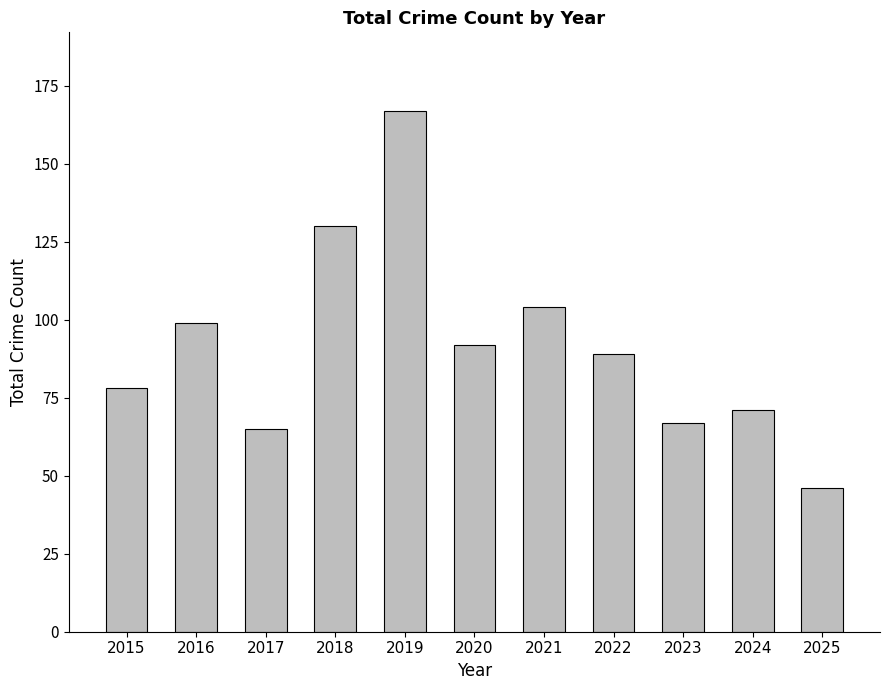

Is it true that the value at 2021 is 162?

False